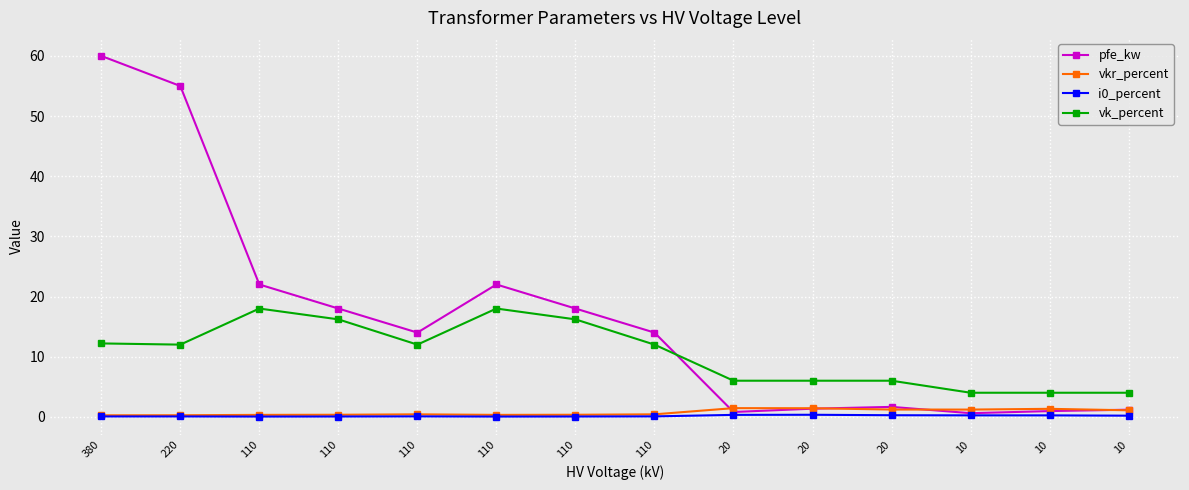

List the labels in order of i0_percent value, smallest first.

110, 110, 110, 110, 380, 220, 110, 110, 10, 10, 10, 20, 20, 20